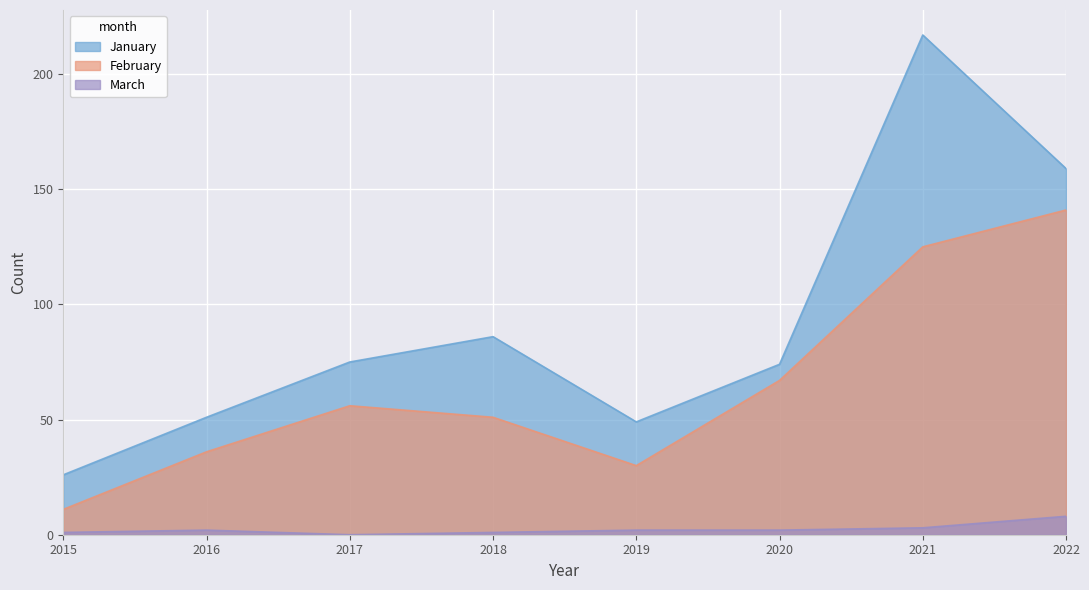

What is the value of the March point at the 7th from the left?

3